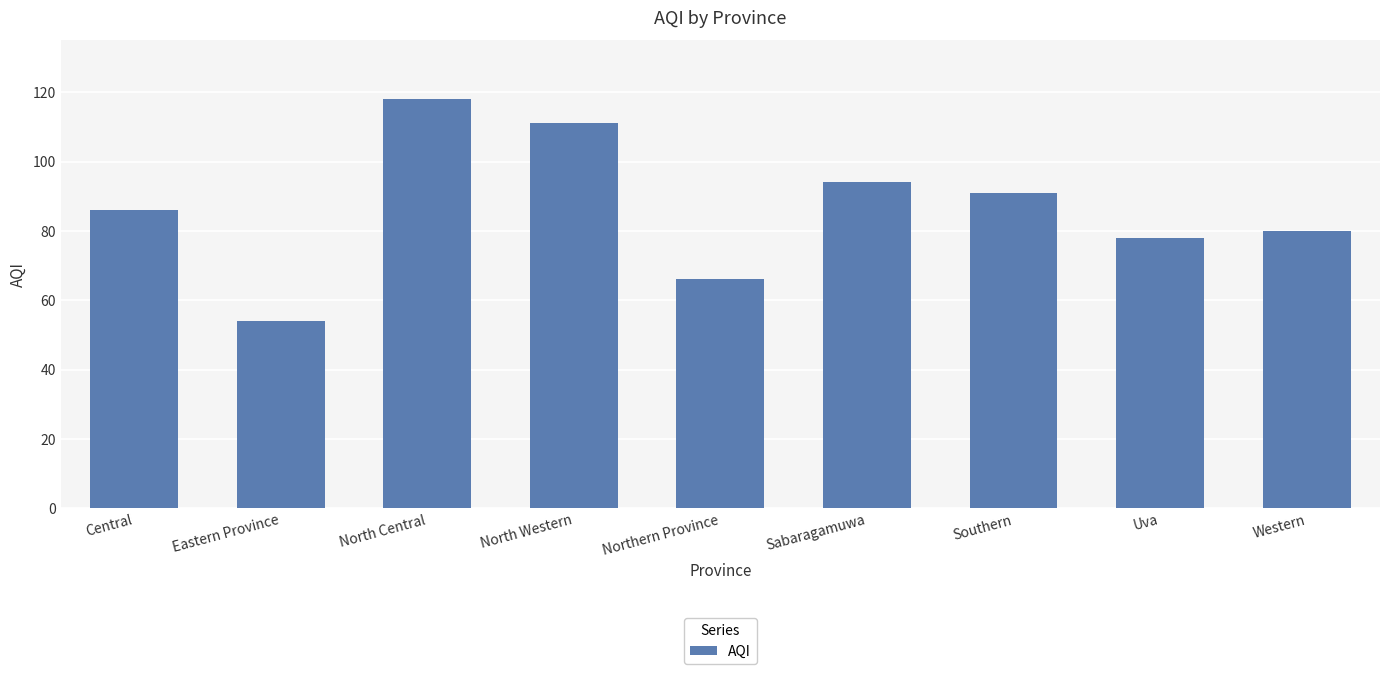

Rank the categories by value from lowest to highest.

Eastern Province, Northern Province, Uva, Western, Central, Southern, Sabaragamuwa, North Western, North Central